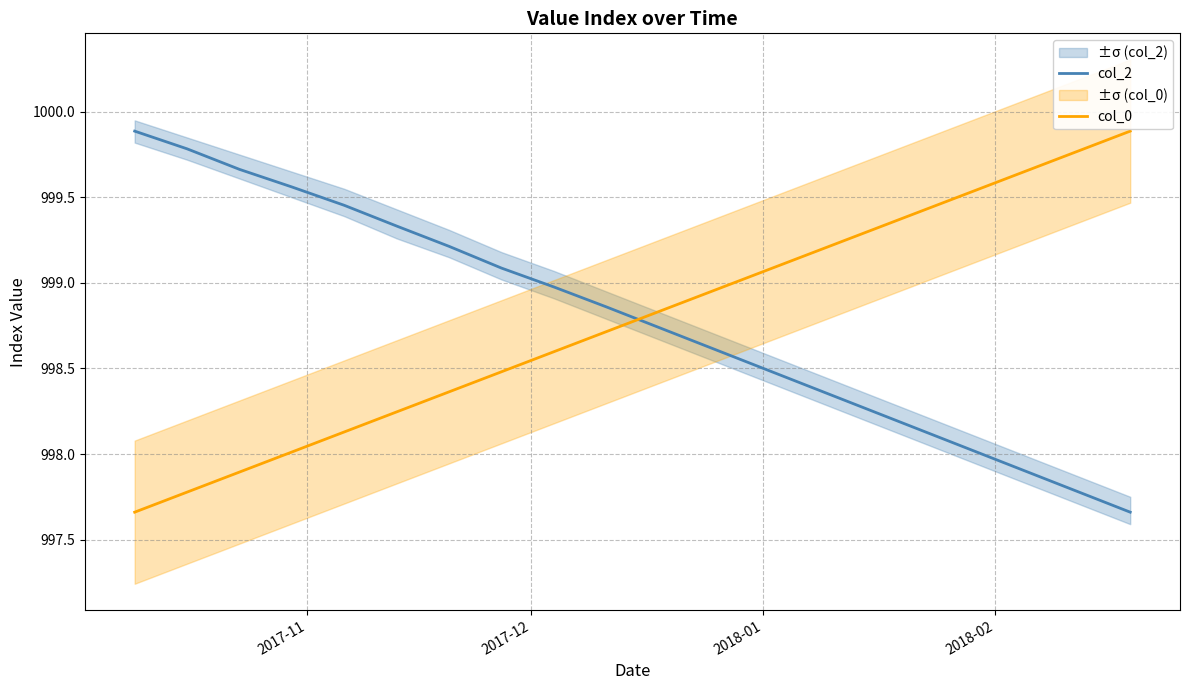

How many times do col_0 and col_2 cross each other?

1